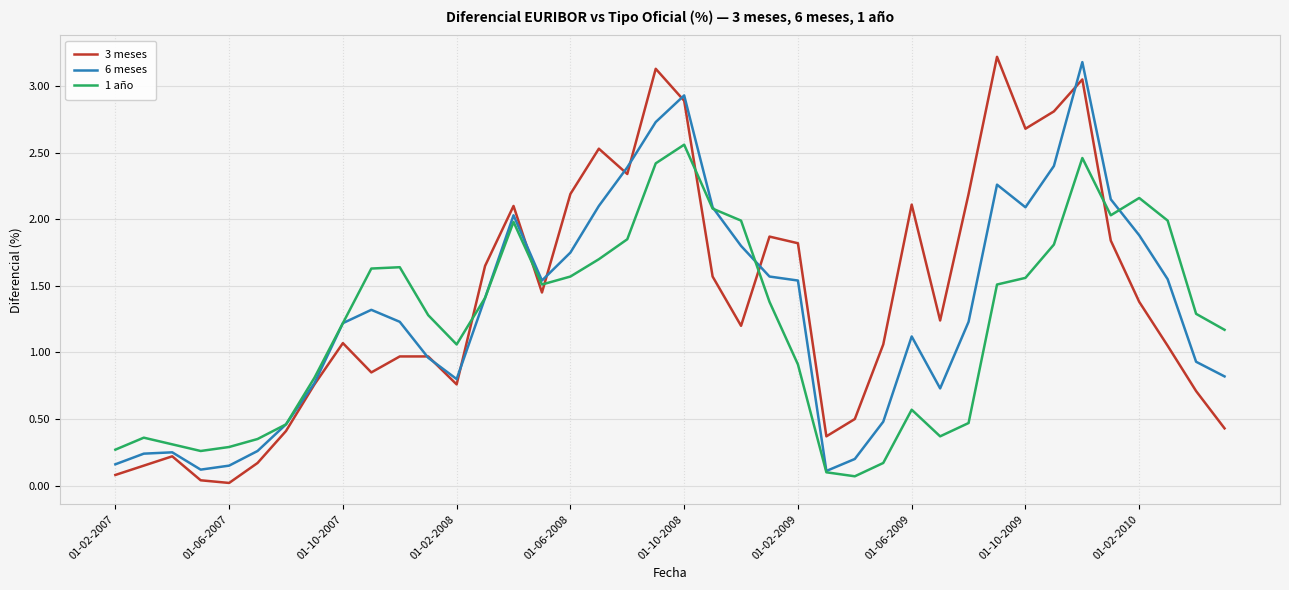

Which series has the largest range (max minus min)?

3 meses